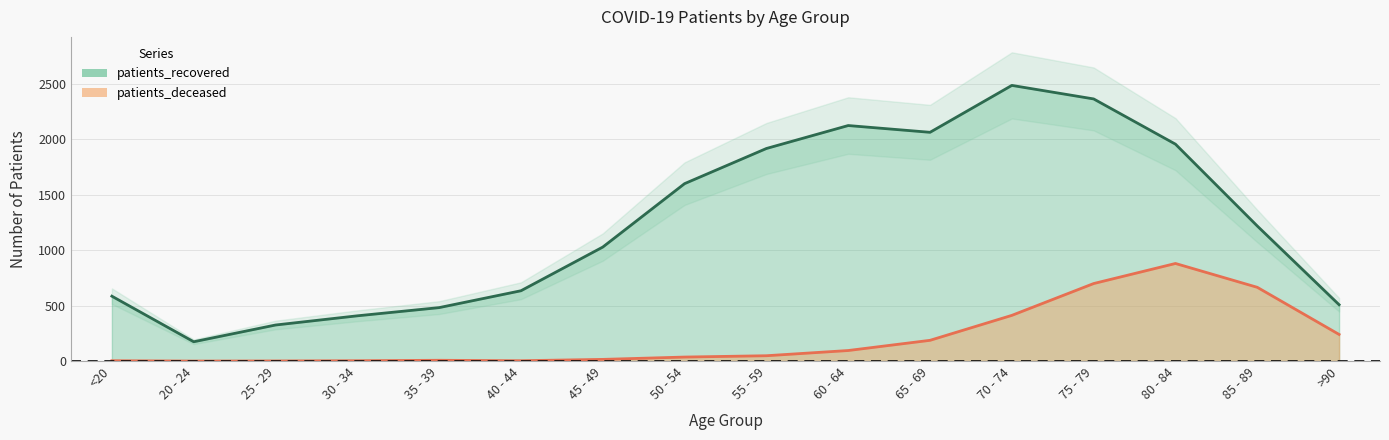

What is the difference between the patients_recovered values at 75 - 79 and <20?

1779